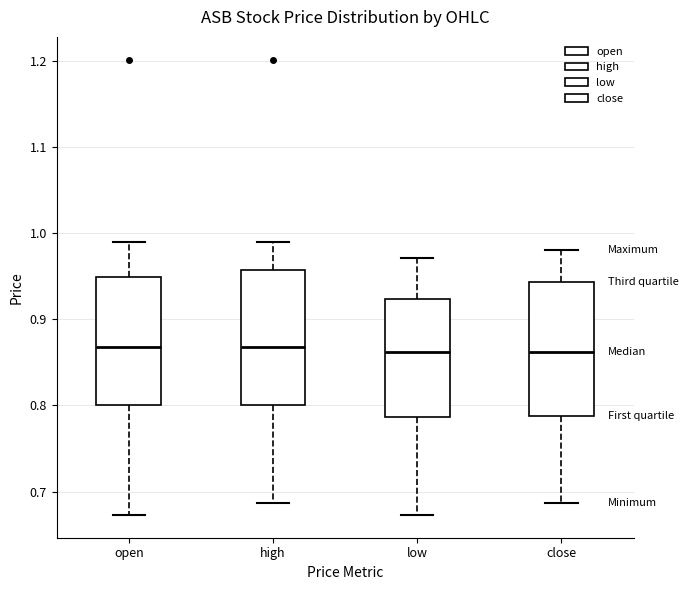

Where is the lower edge of the box for high on the y-axis? The values are not printed on the chart, so give them approximately, as read against the axis.

0.80